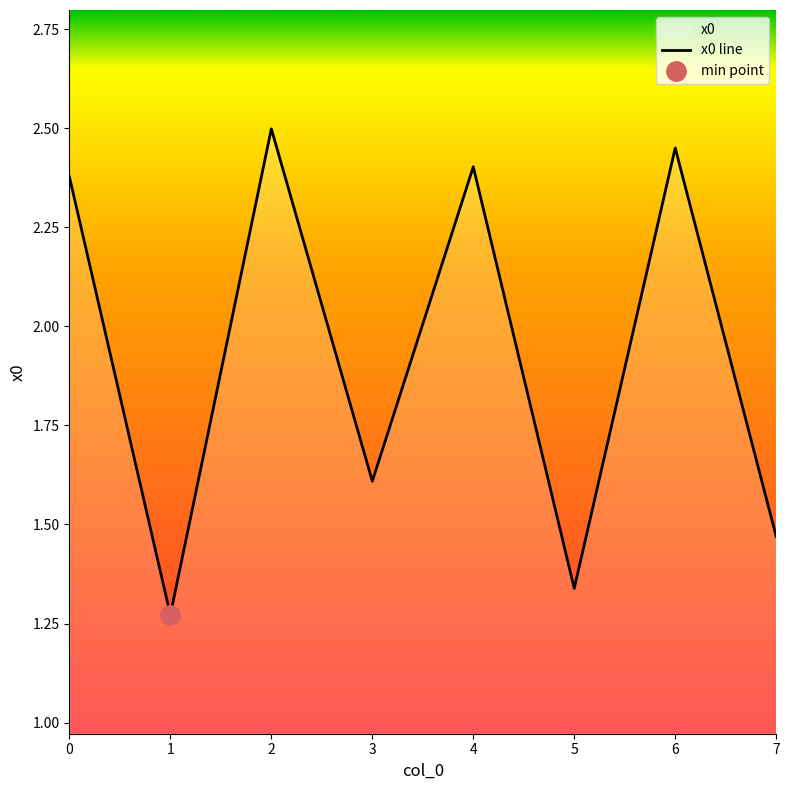

At which label is the value closest to 1?

1